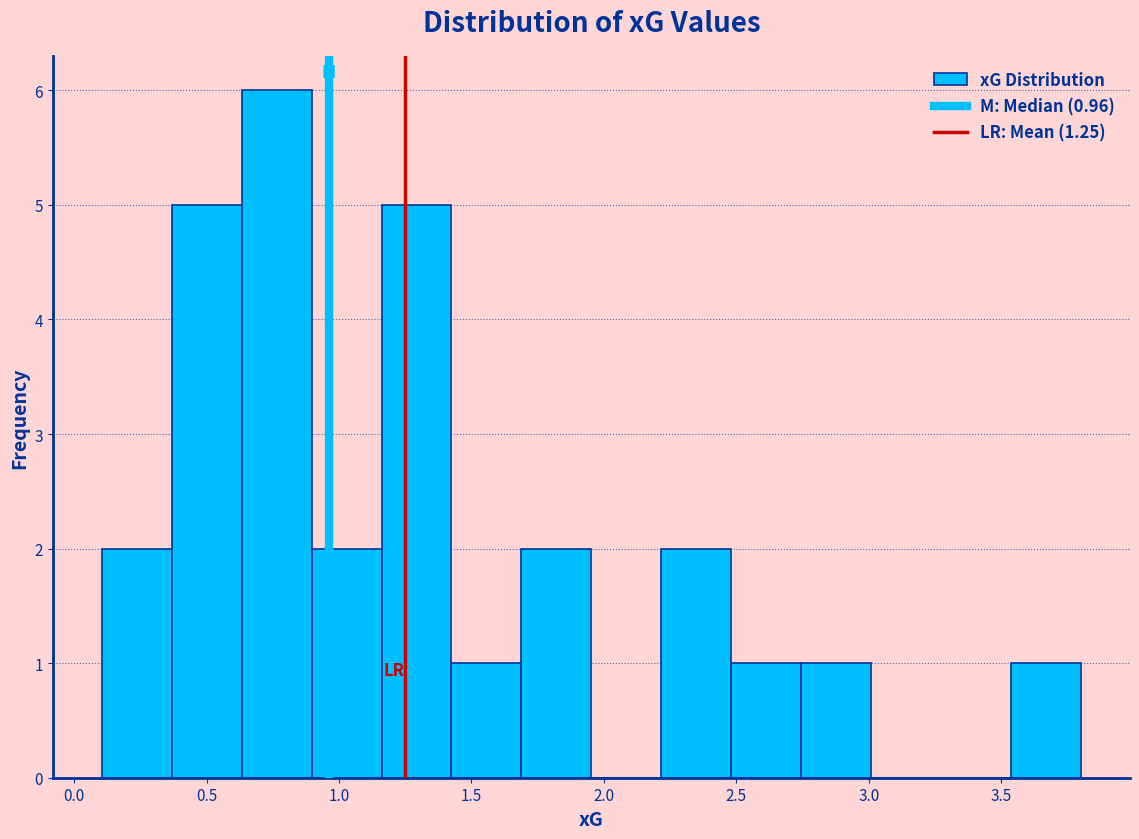

How tall is the bar that spans 0.90 to 1.15 on the x-axis? Neither the bar edges nor the heights are printed on the chart, so give them approximately, as read against the axes.

2